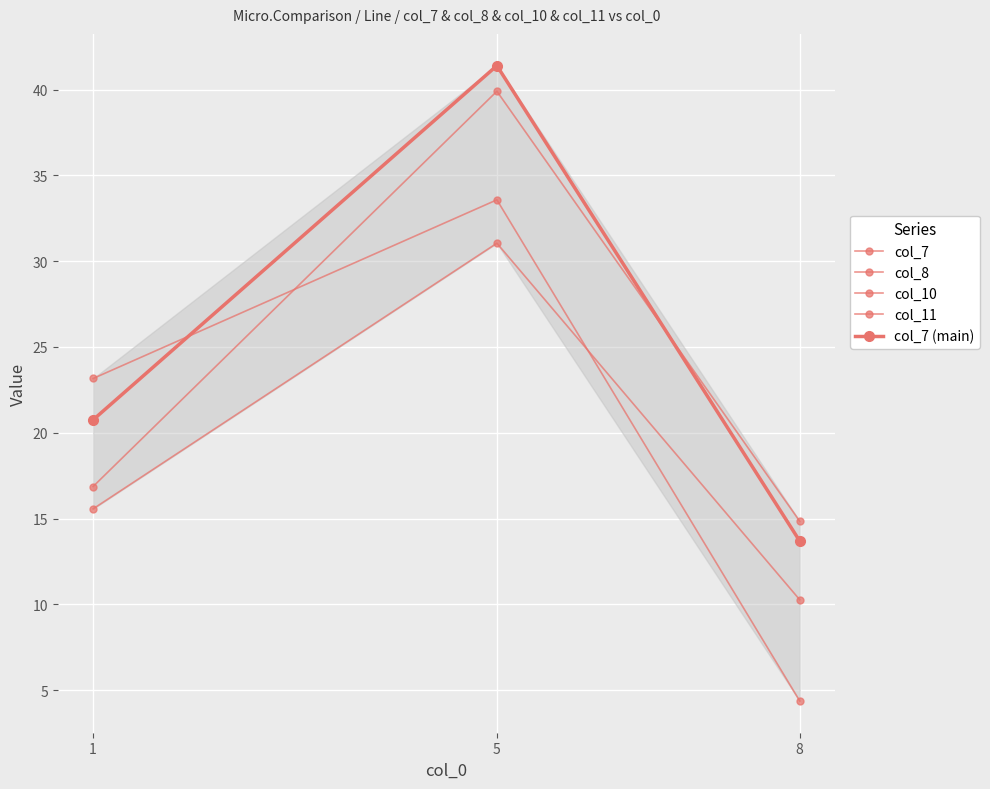

Is this an area chart (filled region under the line)?

Yes